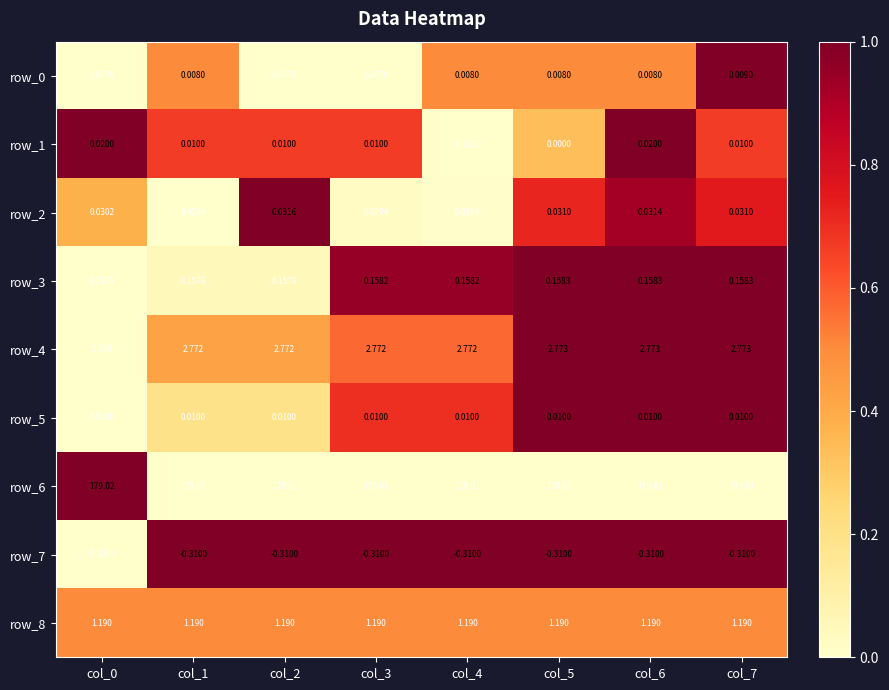

How many data points does each series have?

8